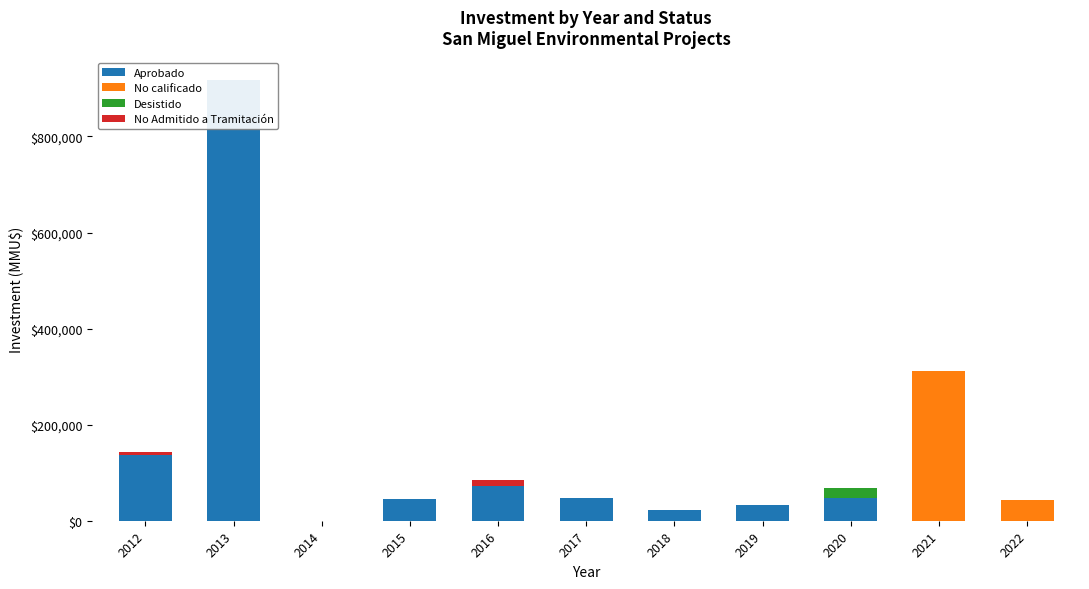

At which label is No Admitido a Tramitación closest to 5500?

2012